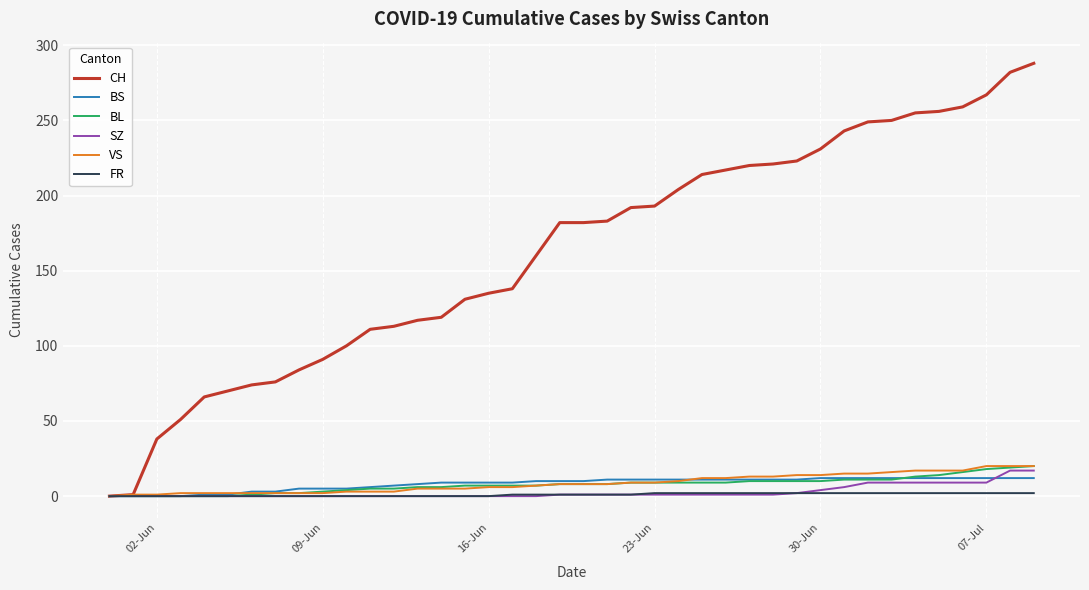

What is the greatest value displayed?

288